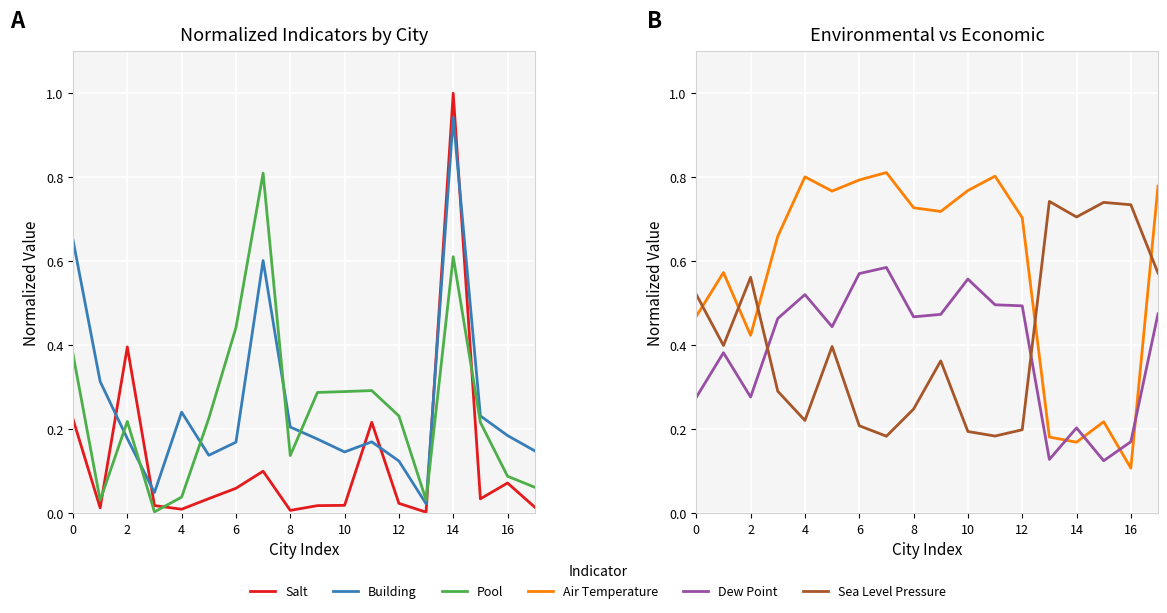

At which category is the sum across all series the highest?

14